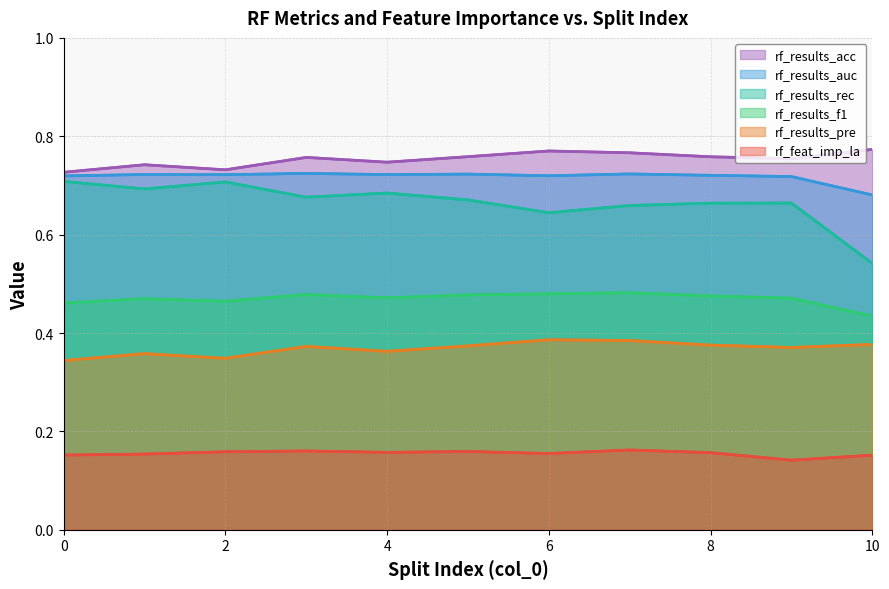

True or false: rf_feat_imp_la and rf_results_pre cross at least once.

False